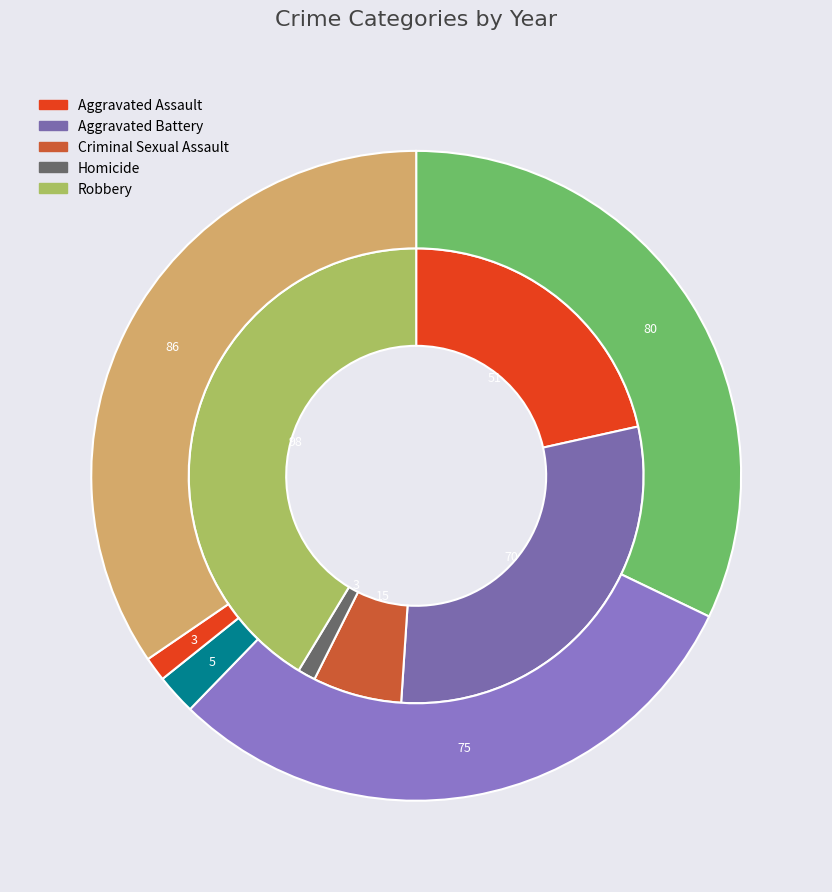

Which has a higher value, Aggravated Battery or Homicide?

Aggravated Battery